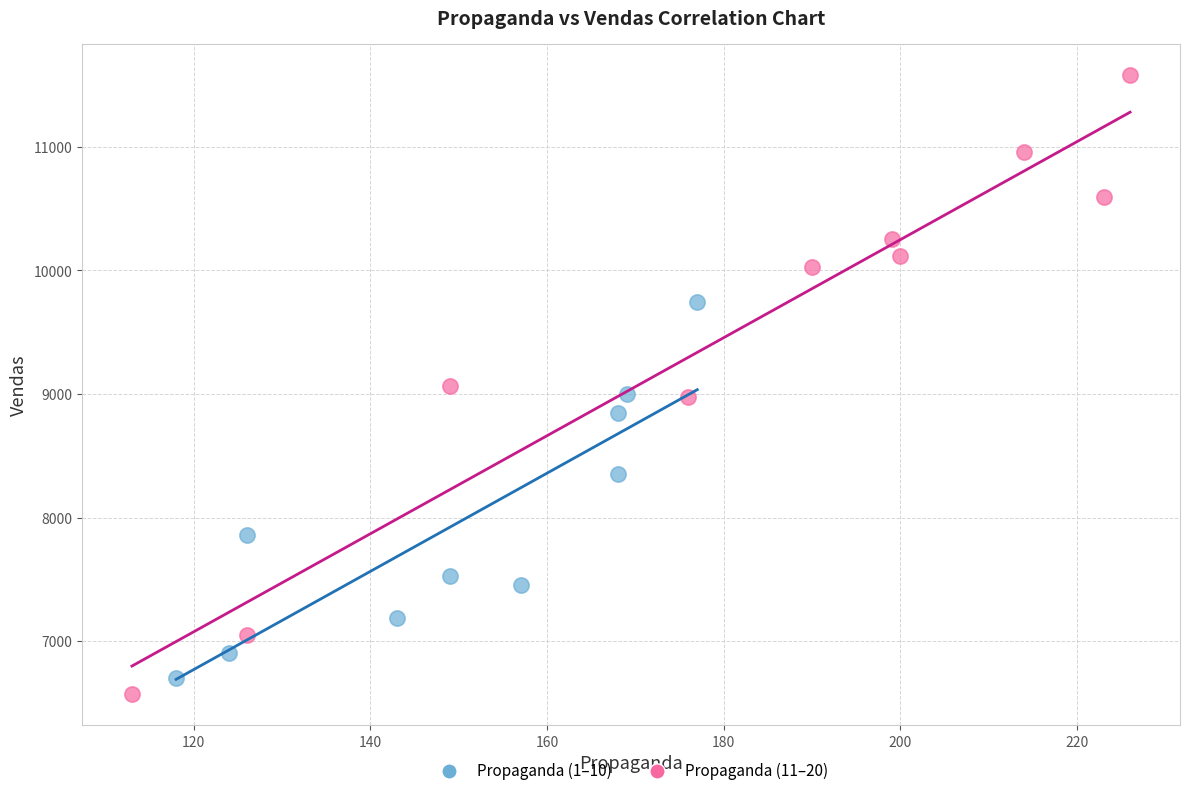

Which series has the widest spread of Y values?

Propaganda (11–20)